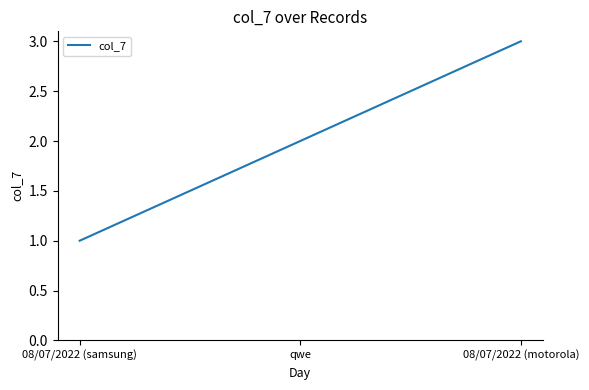

What is the change in value from 08/07/2022 (samsung) to qwe?

+1